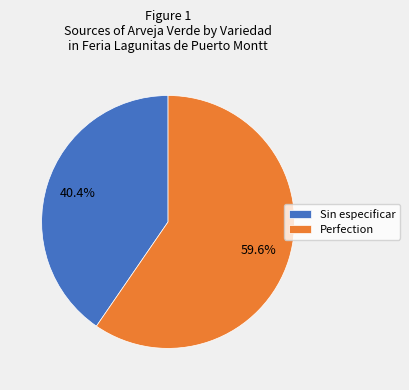

How many slices are in this pie chart?

2